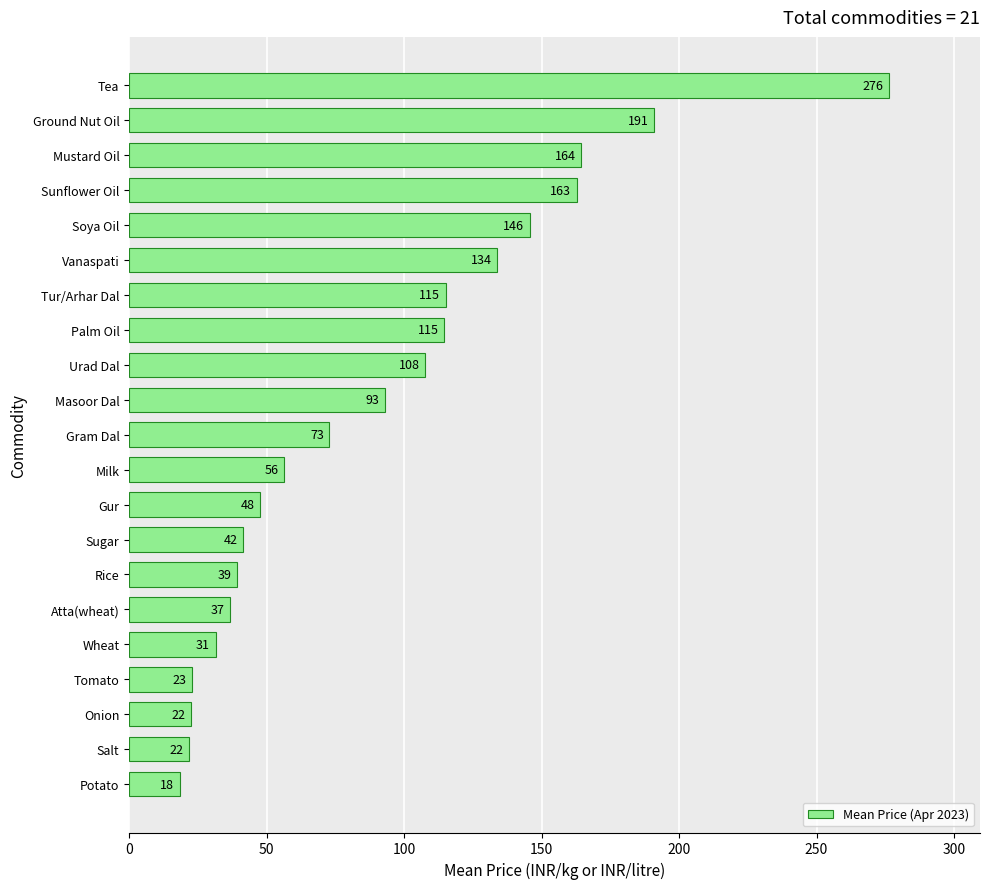

Which has a higher value, Rice or Milk?

Milk